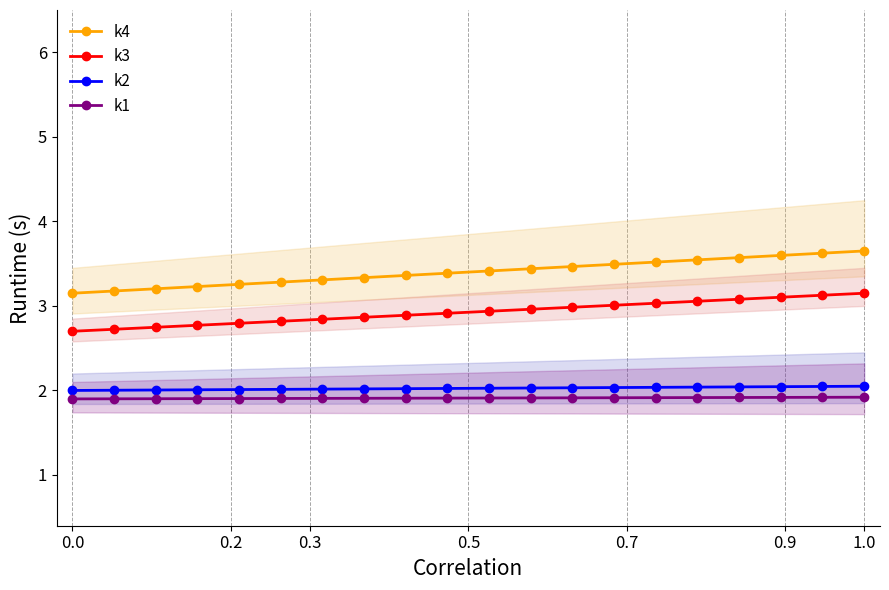

At how many categories does at least one series exceed 3?

20